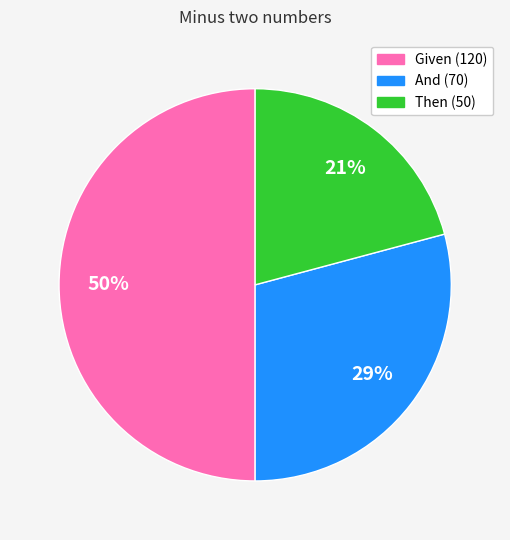

What is the ratio of the value at Given (120) to the value at Then (50)?

2.4